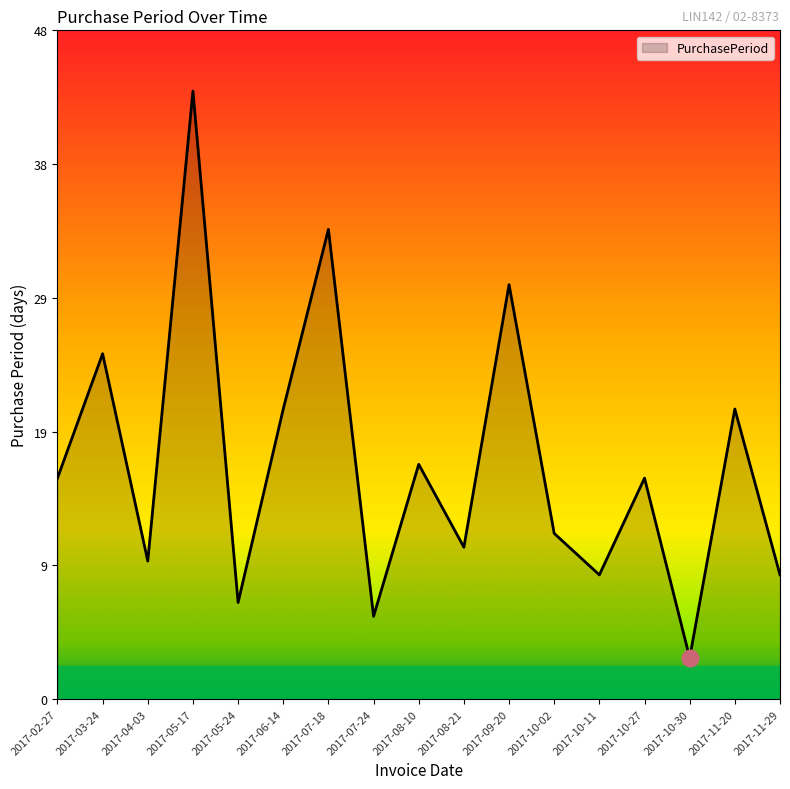

Where is the data nearest to the value 23?

2017-03-24